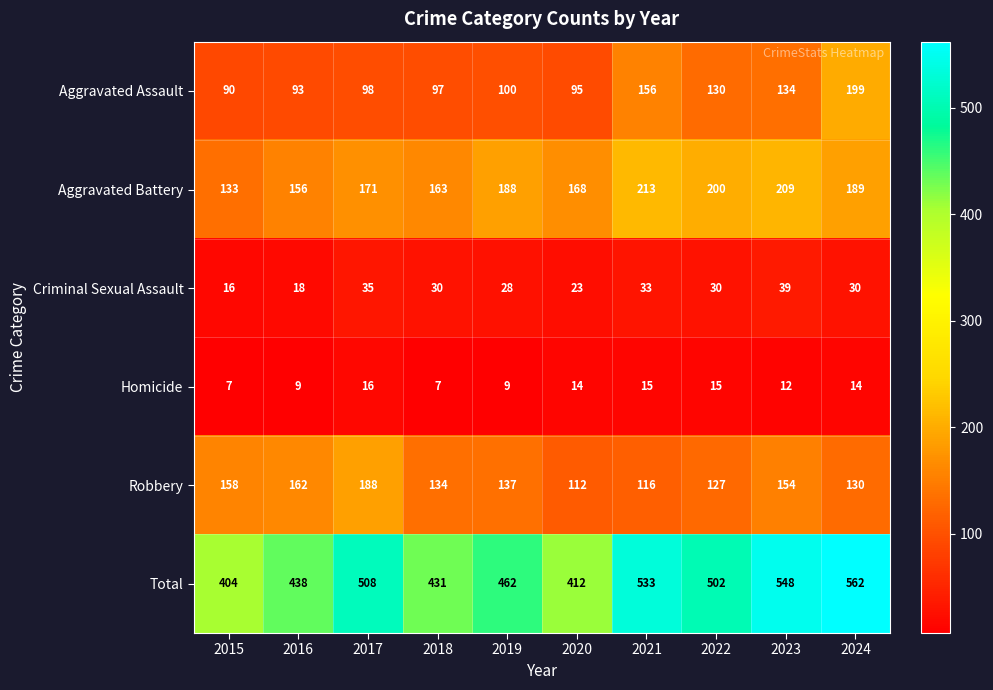

List the series in order of their peak value, highest first.

Total, Aggravated Battery, Aggravated Assault, Robbery, Criminal Sexual Assault, Homicide